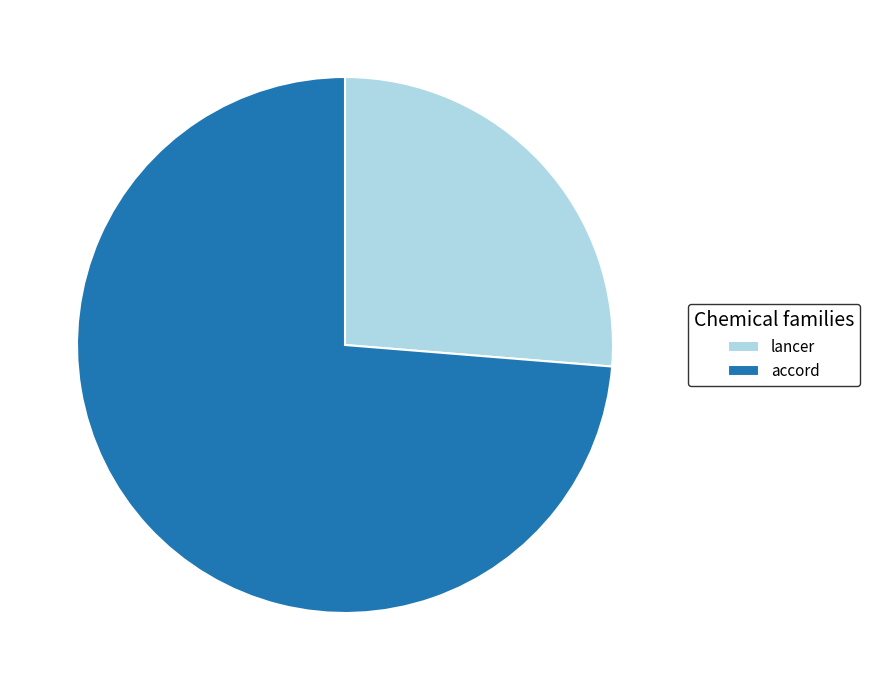

Count the number of slices in the pie.

2